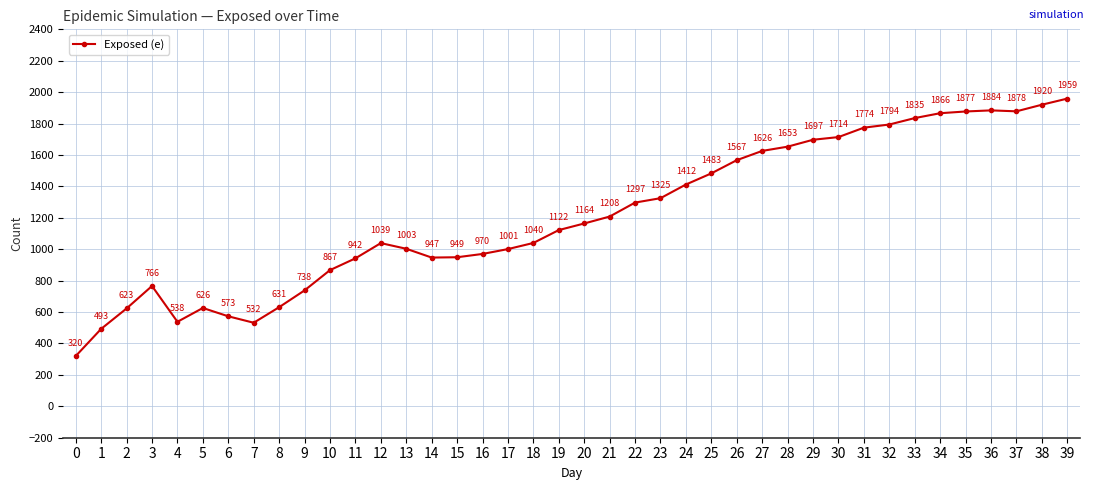

Rank the categories by value from lowest to highest.

0, 1, 7, 4, 6, 2, 5, 8, 9, 3, 10, 11, 14, 15, 16, 17, 13, 12, 18, 19, 20, 21, 22, 23, 24, 25, 26, 27, 28, 29, 30, 31, 32, 33, 34, 35, 37, 36, 38, 39